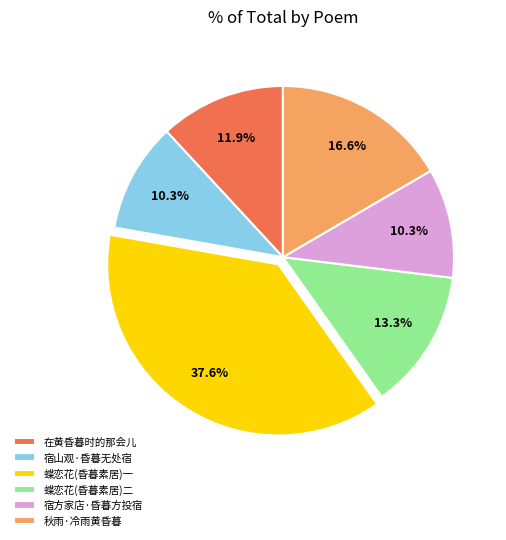

How many slices are in this pie chart?

6